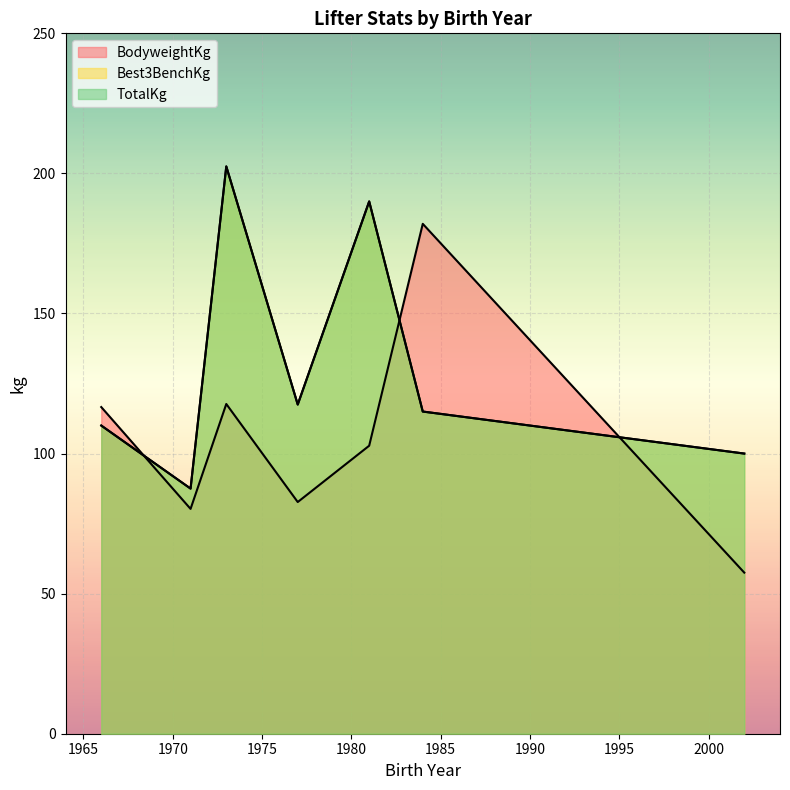

Which series has the widest spread of values?

BodyweightKg